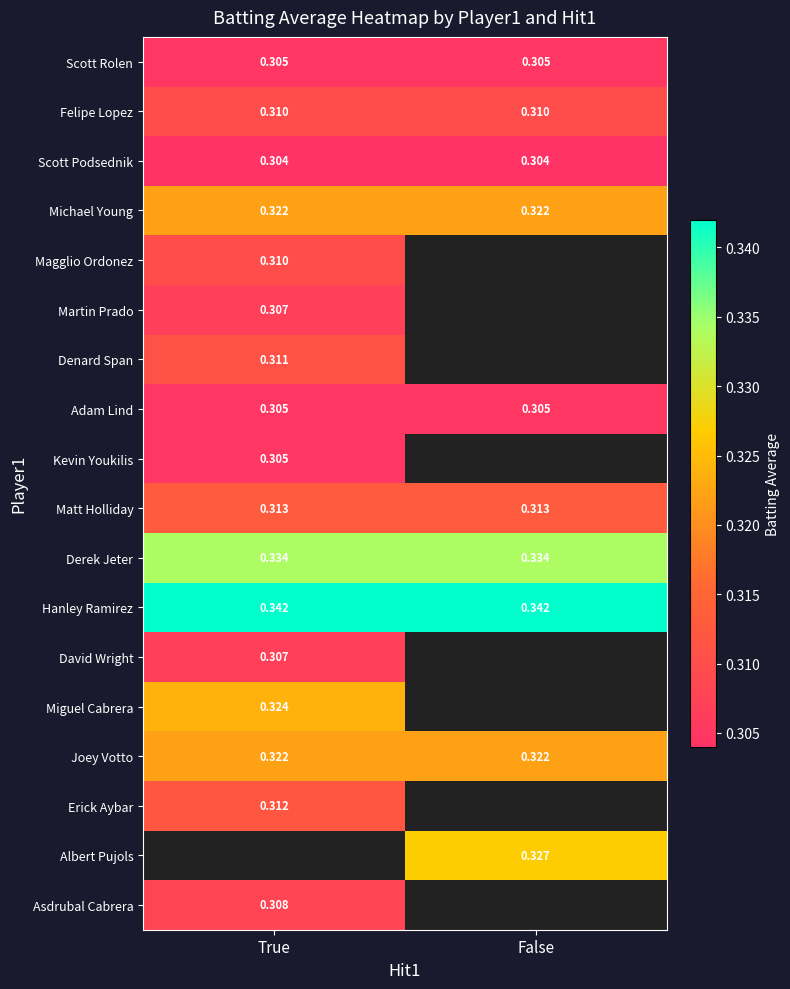

At how many categories does at least one series exceed 0?

2